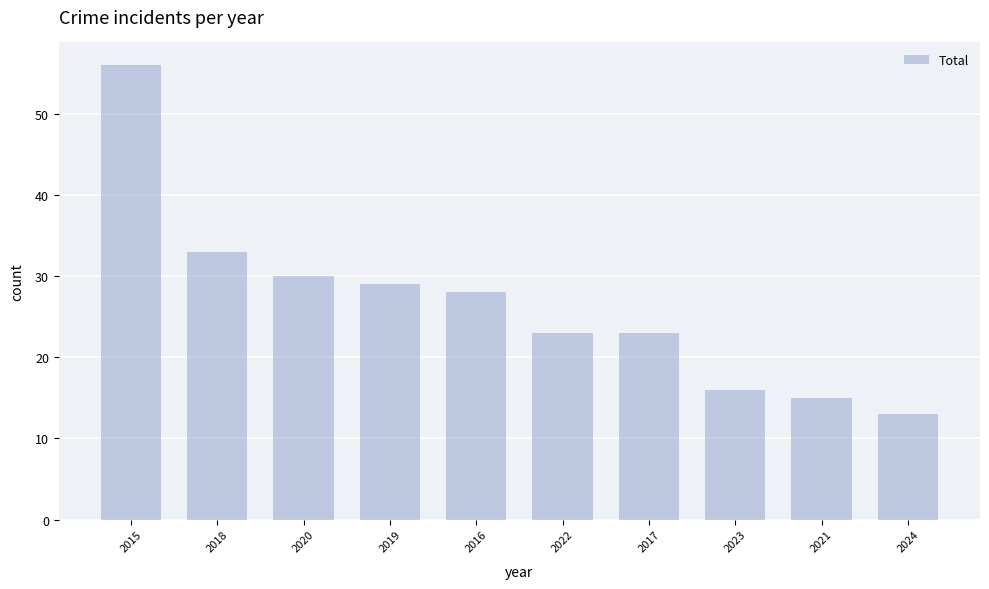

Approximately how many times larger is the value at 2015 compared to 2024?

4.3